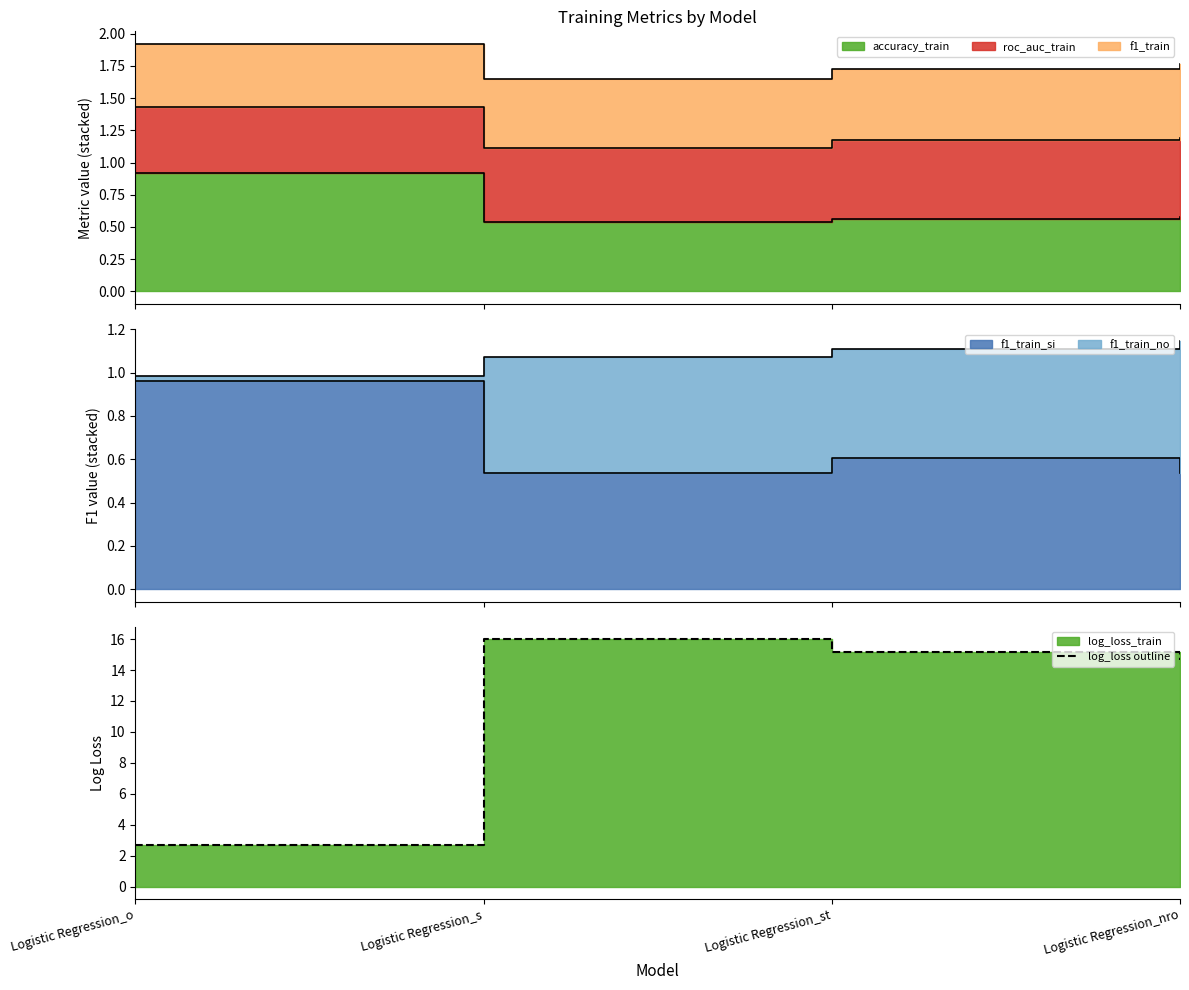

What is the greatest value displayed?

16.0